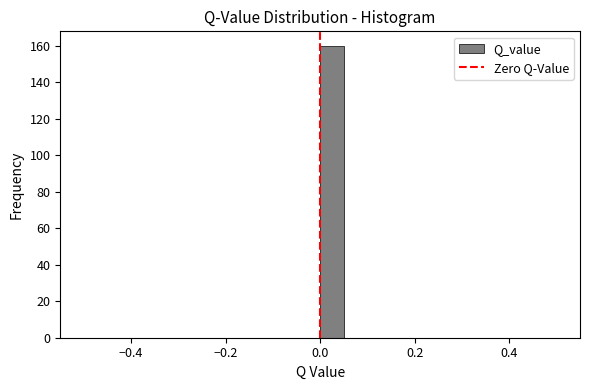

Read against the x-axis, roughly where is the centre of the tallest bar?

0.02